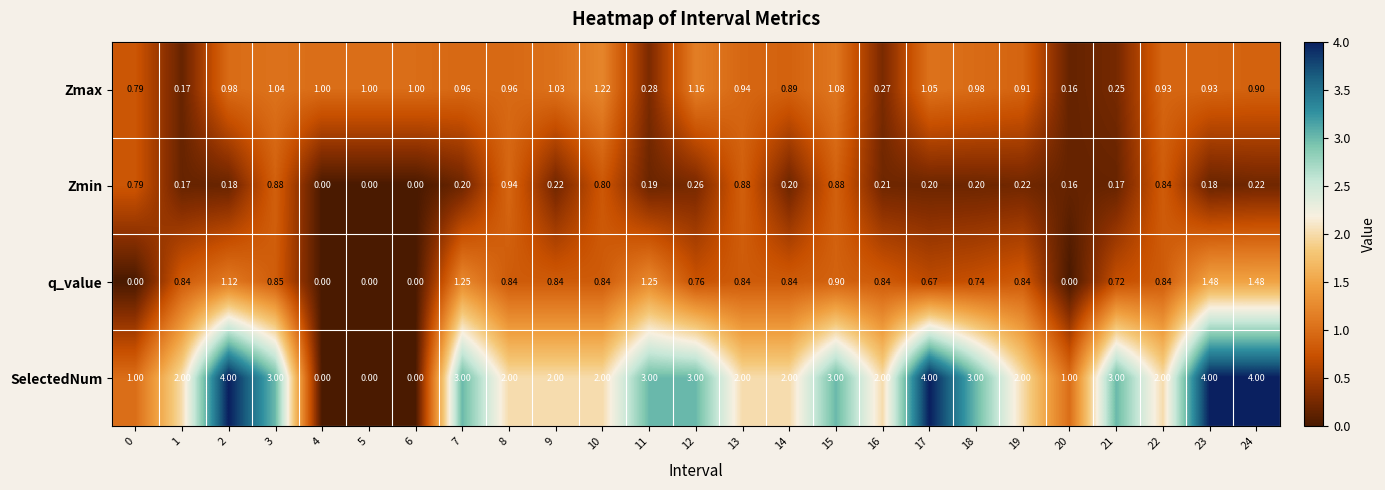

List the series in order of their peak value, lowest first.

Zmin, Zmax, q_value, SelectedNum